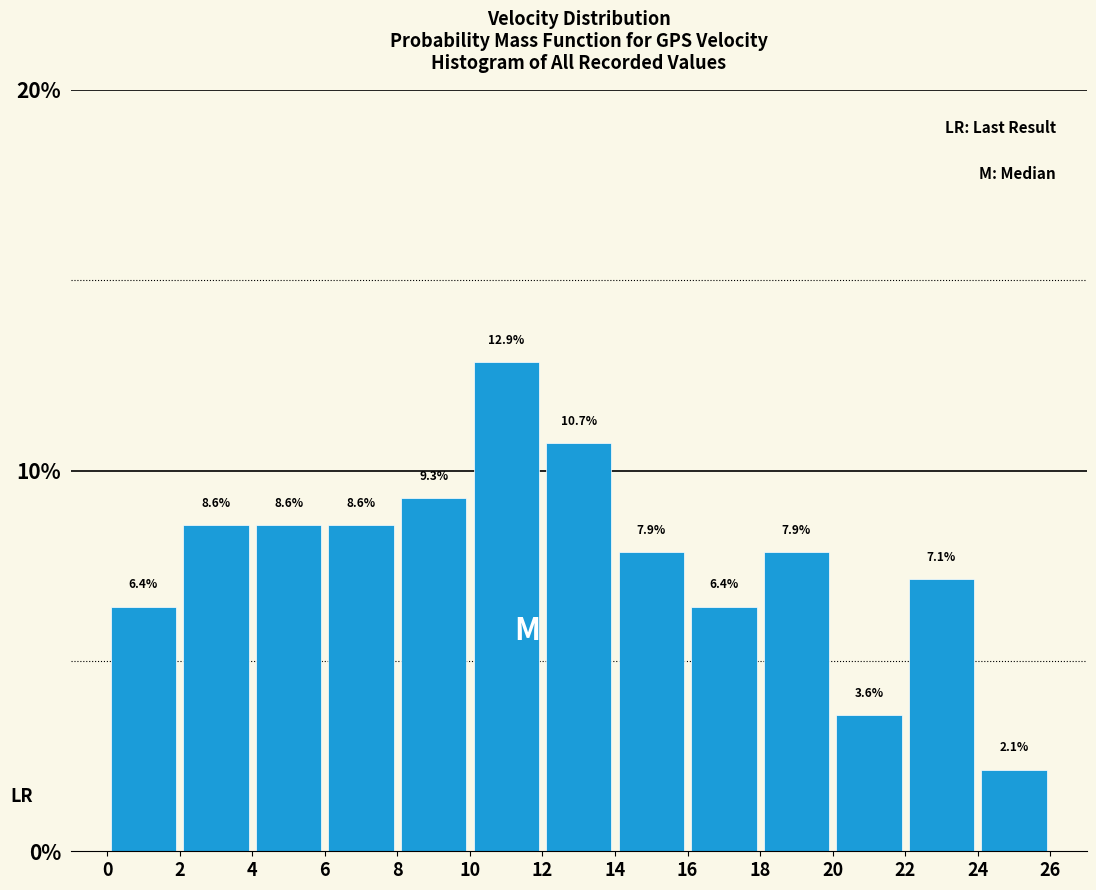

Over which range of the x-axis is the bar tallest?

10 to 12